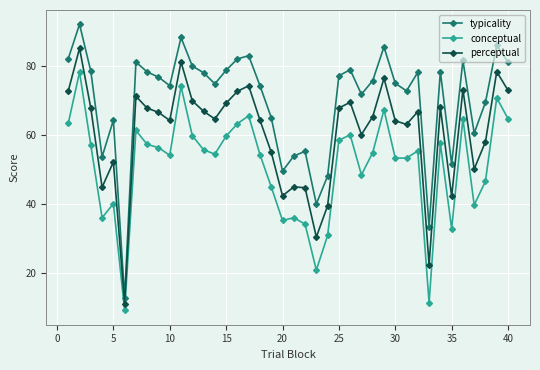

How many categories are shown in the chart?

40